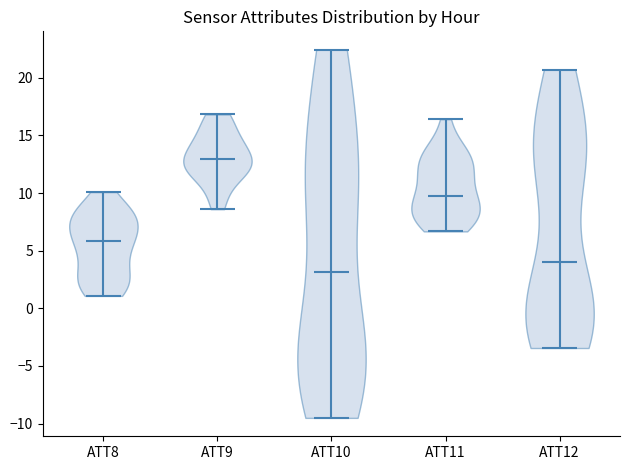

Reading left to right, read every violin against the y-axis: where its median line is, and the lowest and highest points it reaches. The values are not printed on the chart, so give them approximately, as read against the axis.

ATT8: median line 6.0, lowest point 1.0, highest point 10.0
ATT9: median line 13.0, lowest point 8.5, highest point 17.0
ATT10: median line 3.0, lowest point -9.5, highest point 22.5
ATT11: median line 9.5, lowest point 6.5, highest point 16.5
ATT12: median line 4.0, lowest point -3.5, highest point 20.5